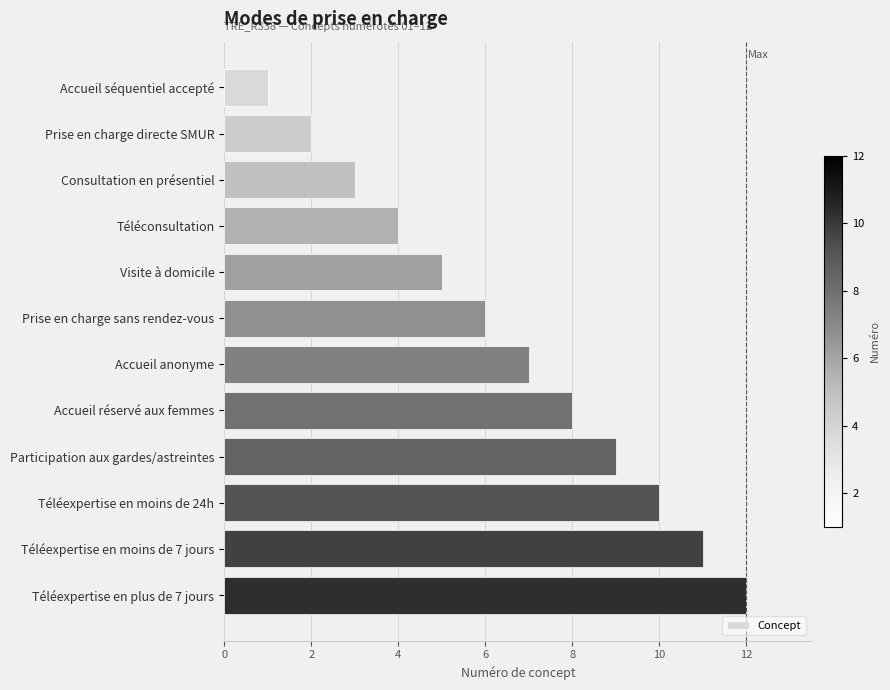

Which label corresponds to the largest value in the chart?

Téléexpertise en plus de 7 jours